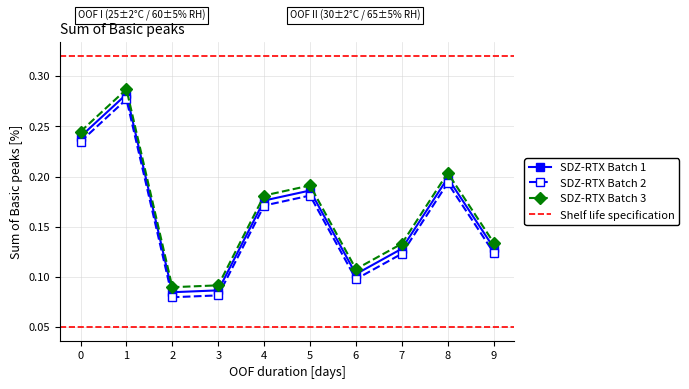

True or false: SDZ-RTX Batch 1 has more than 0 points higher than both neighbors.

True